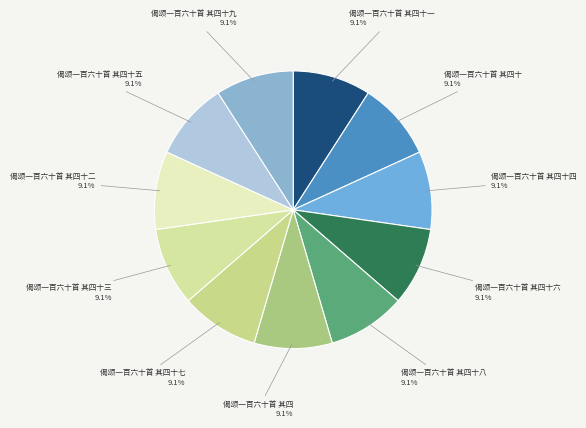

The 偈颂一百六十首 其四十二 slice represents 9% of the pie. True or false?

True